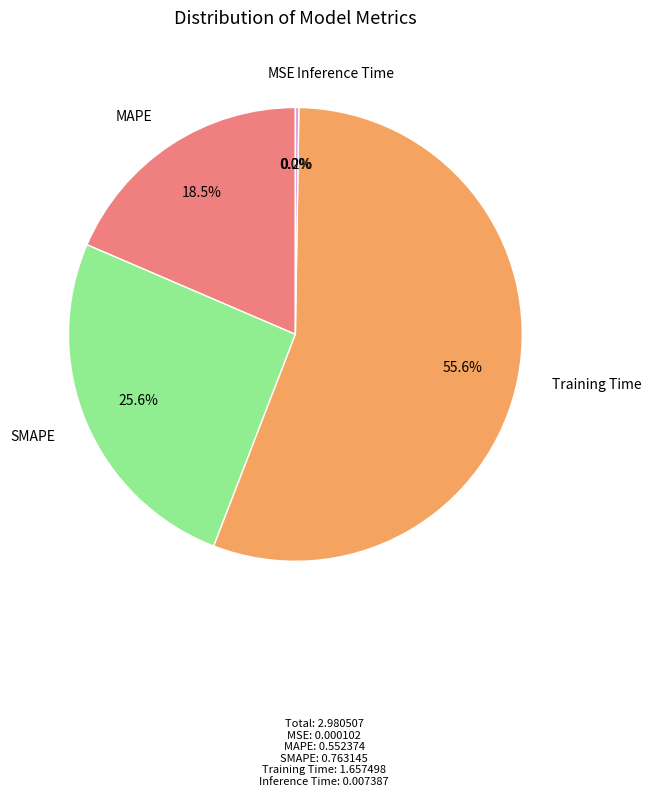

Which slice represents more than half of the pie?

Training Time